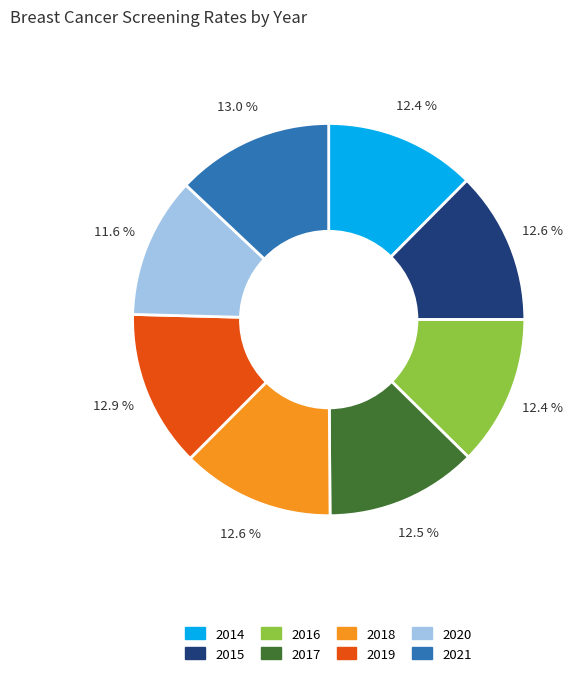

To the nearest percent, what is the average slice percentage?

12%